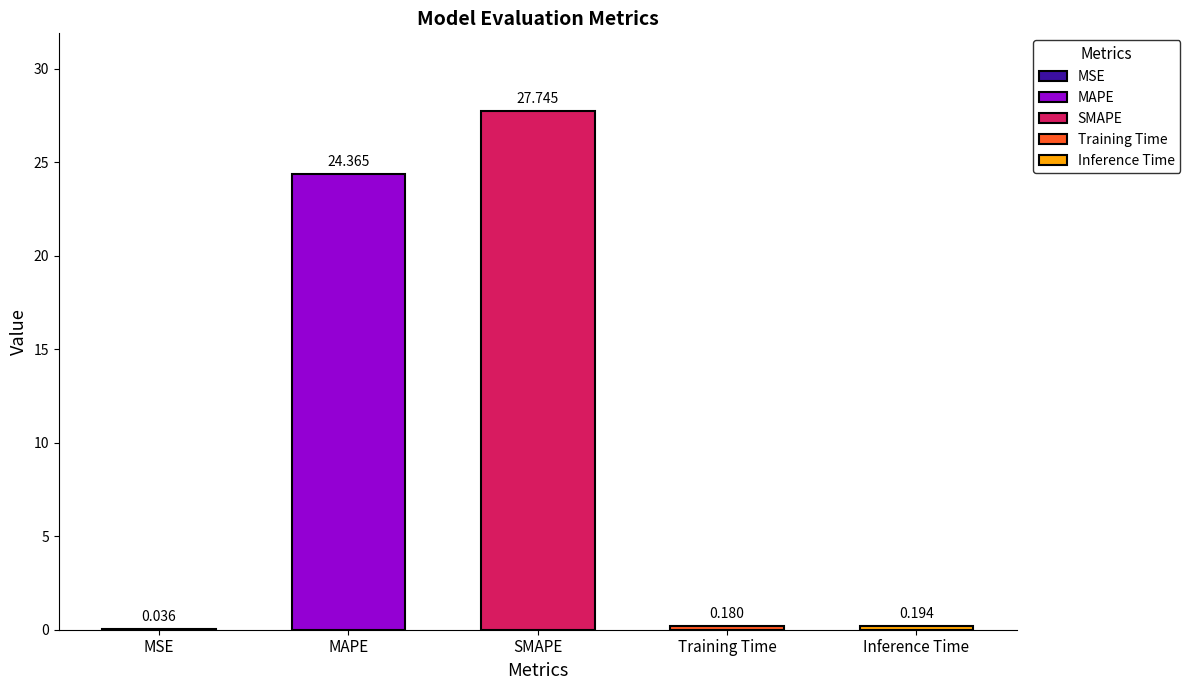

The chart shows a value of 0.0 at MSE. True or false?

False